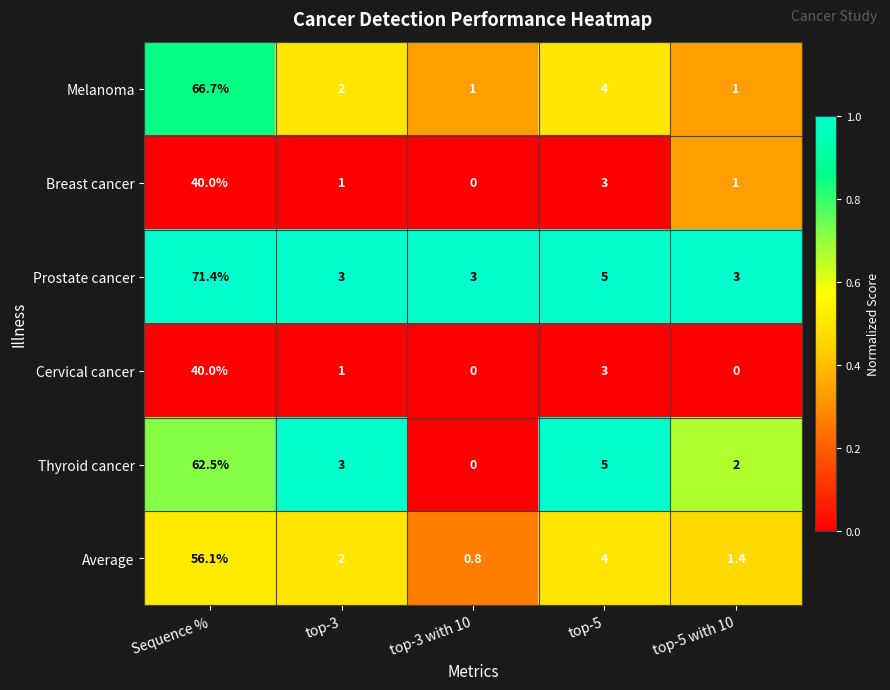

True or false: Cervical cancer has a value of 3.0 at top-5.

True